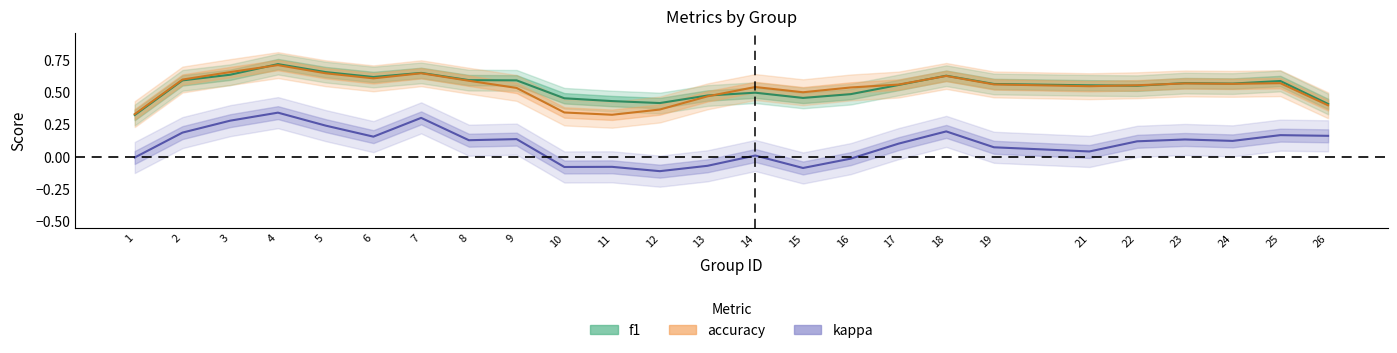

Between 13 and 17, which series saw the biggest shift?

kappa